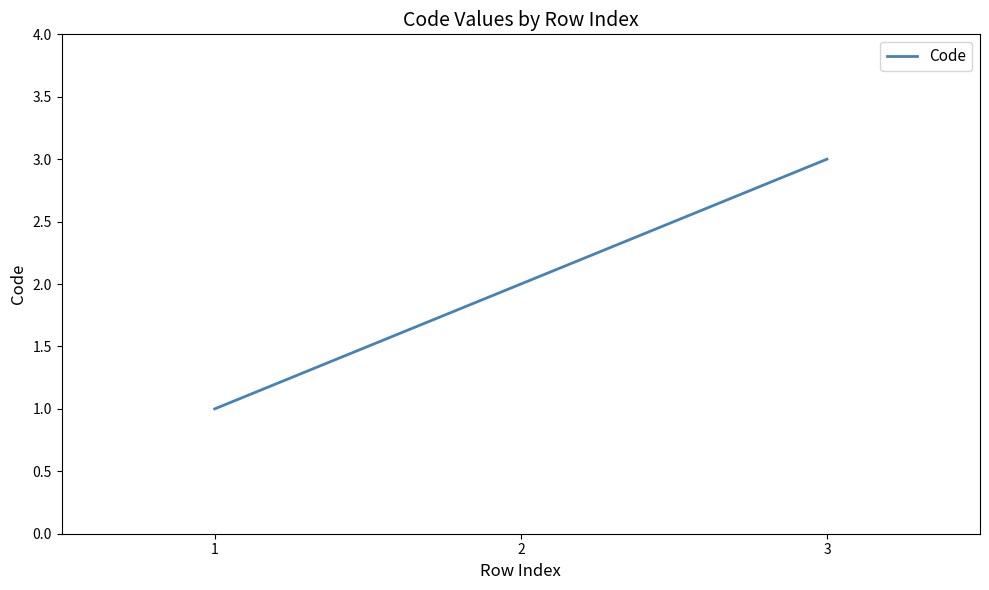

Count the number of categories in the chart.

3